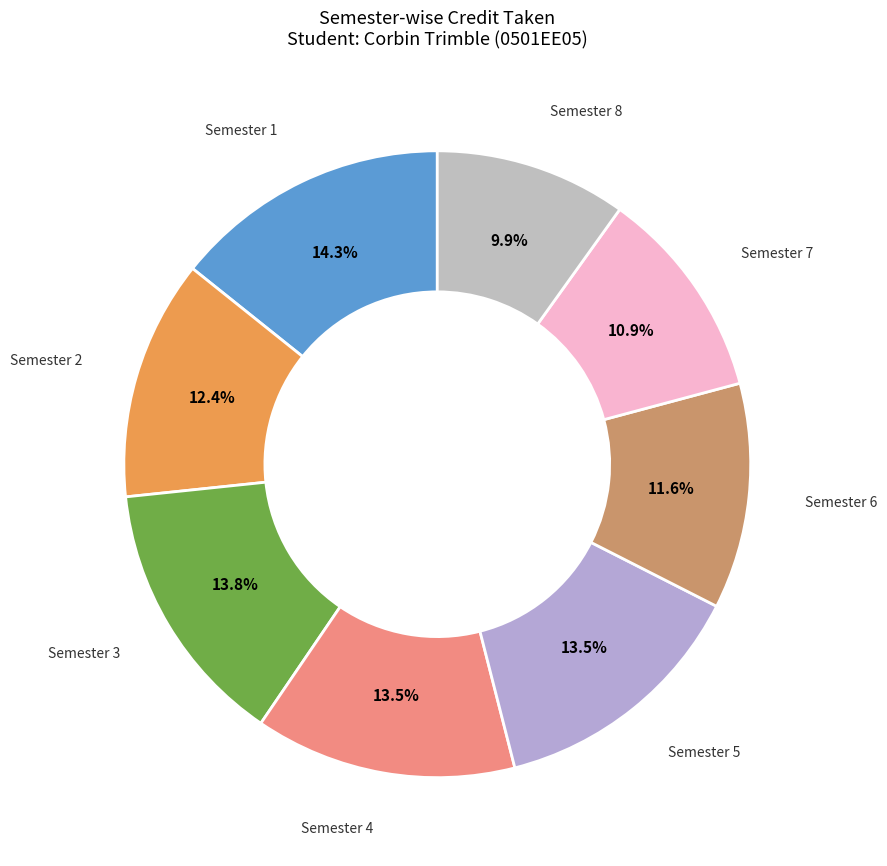

Which category has the smallest portion of the pie?

Semester 8